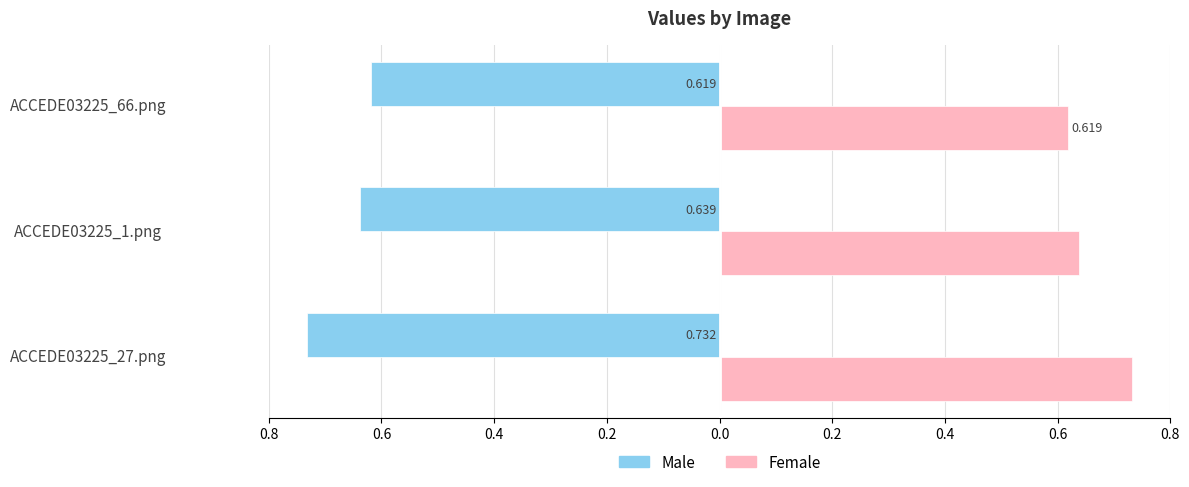

What is the average value of the Male series?

-0.7